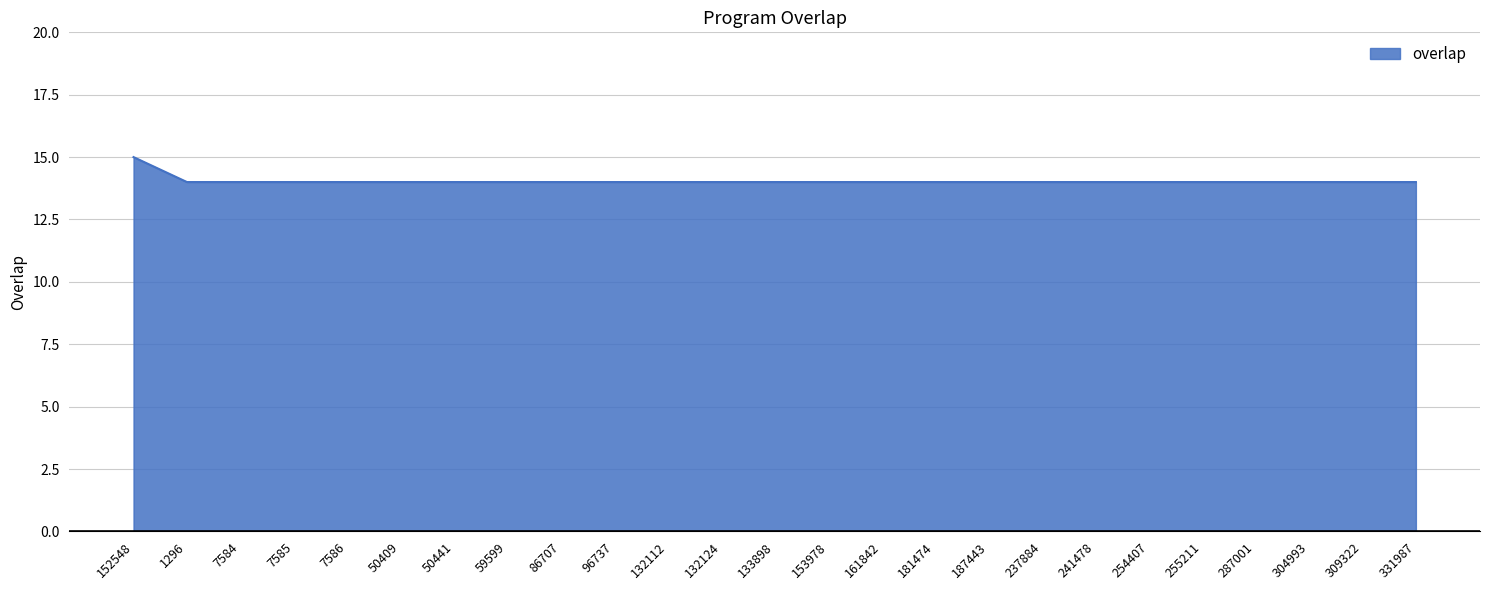

Reading left to right, transcribe all the data shown in this chart.

15	14	14	14	14	14	14	14	14	14	14	14	14	14	14	14	14	14	14	14	14	14	14	14	14